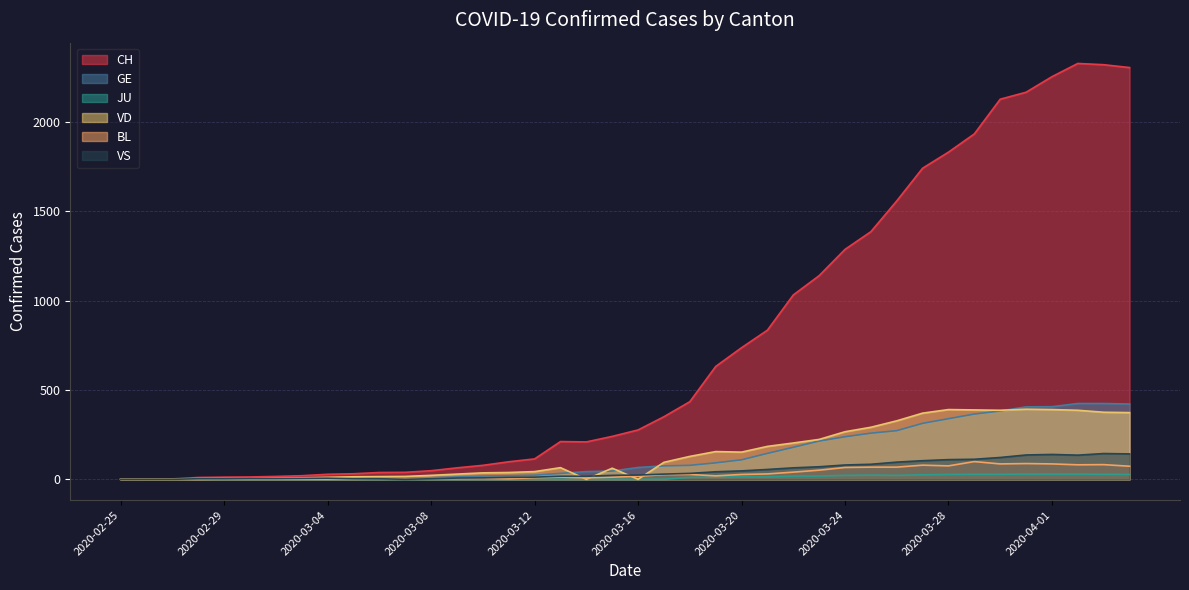

What is the value of the VD point at the 6th from the left?

4